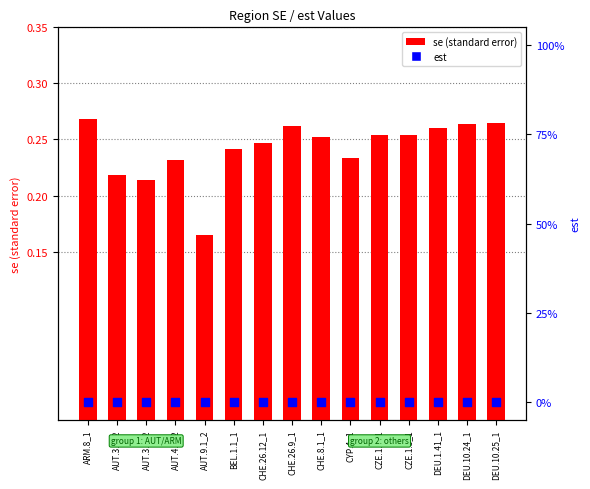

At which category is the sum across all series the highest?

ARM.8_1